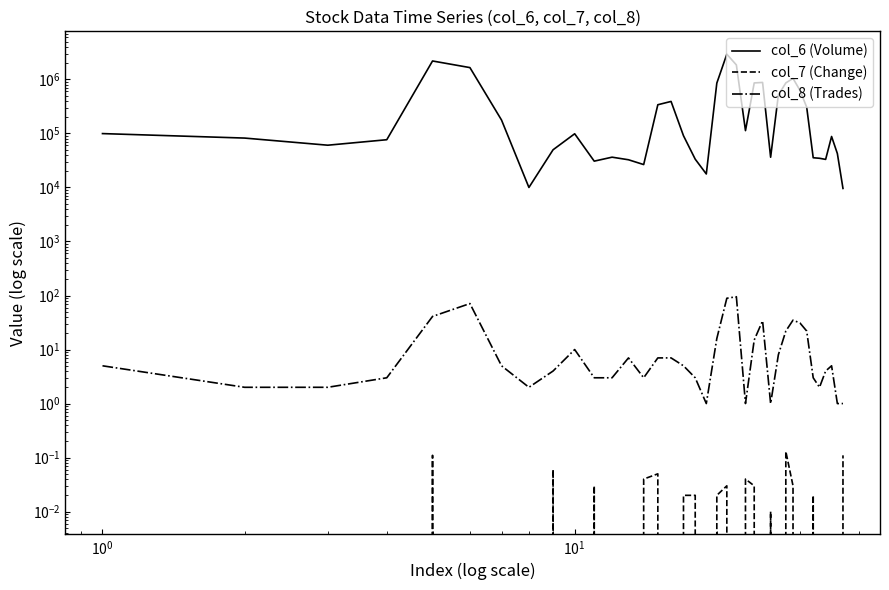

What are all the series names shown in the legend?

col_6 (Volume), col_7 (Change), col_8 (Trades)